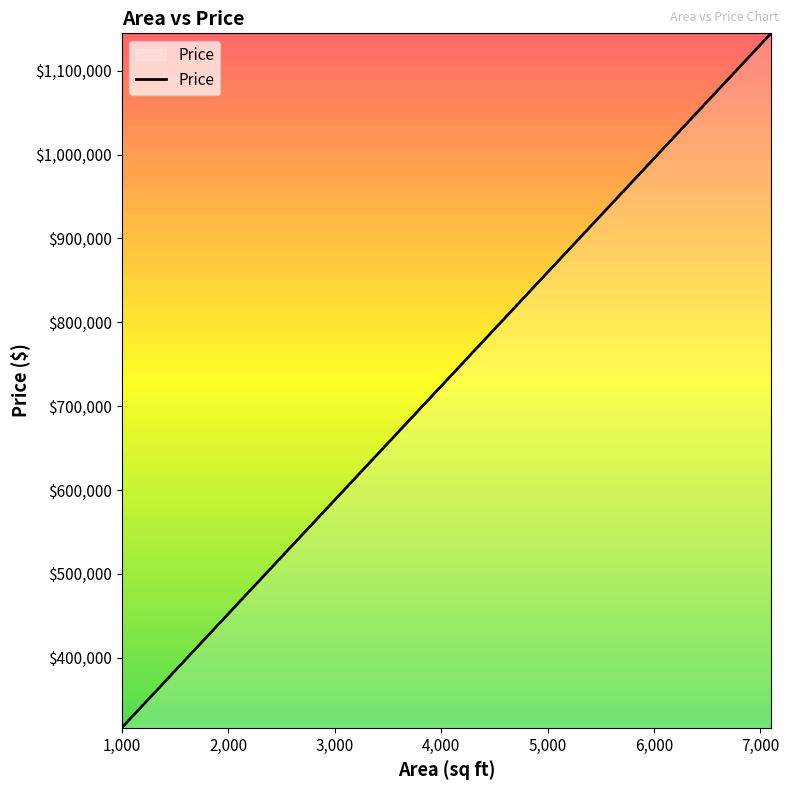

What is the sum of all values?

5465604.5